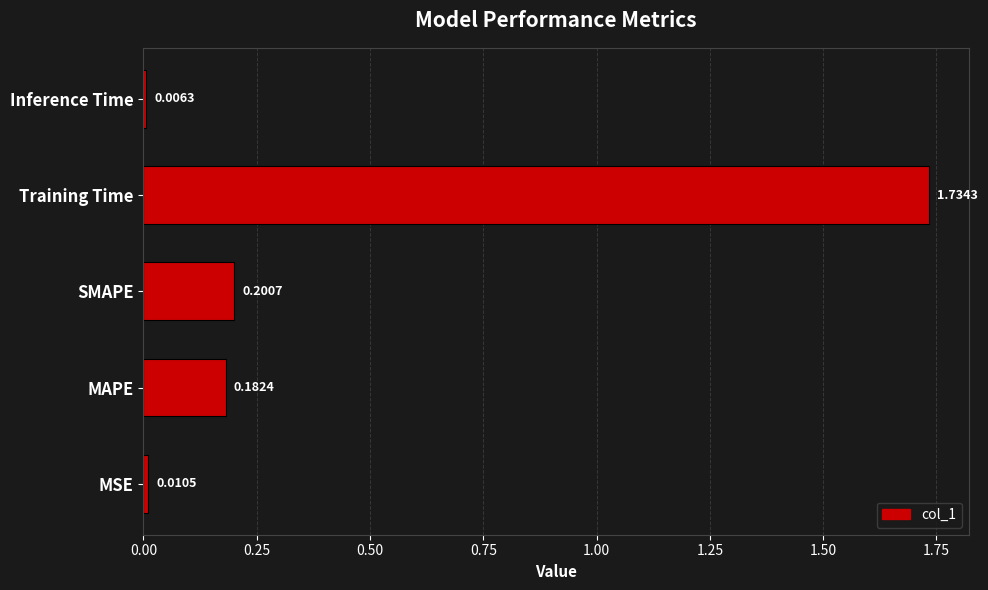

What is the sum of the values at MAPE and Training Time?

1.9